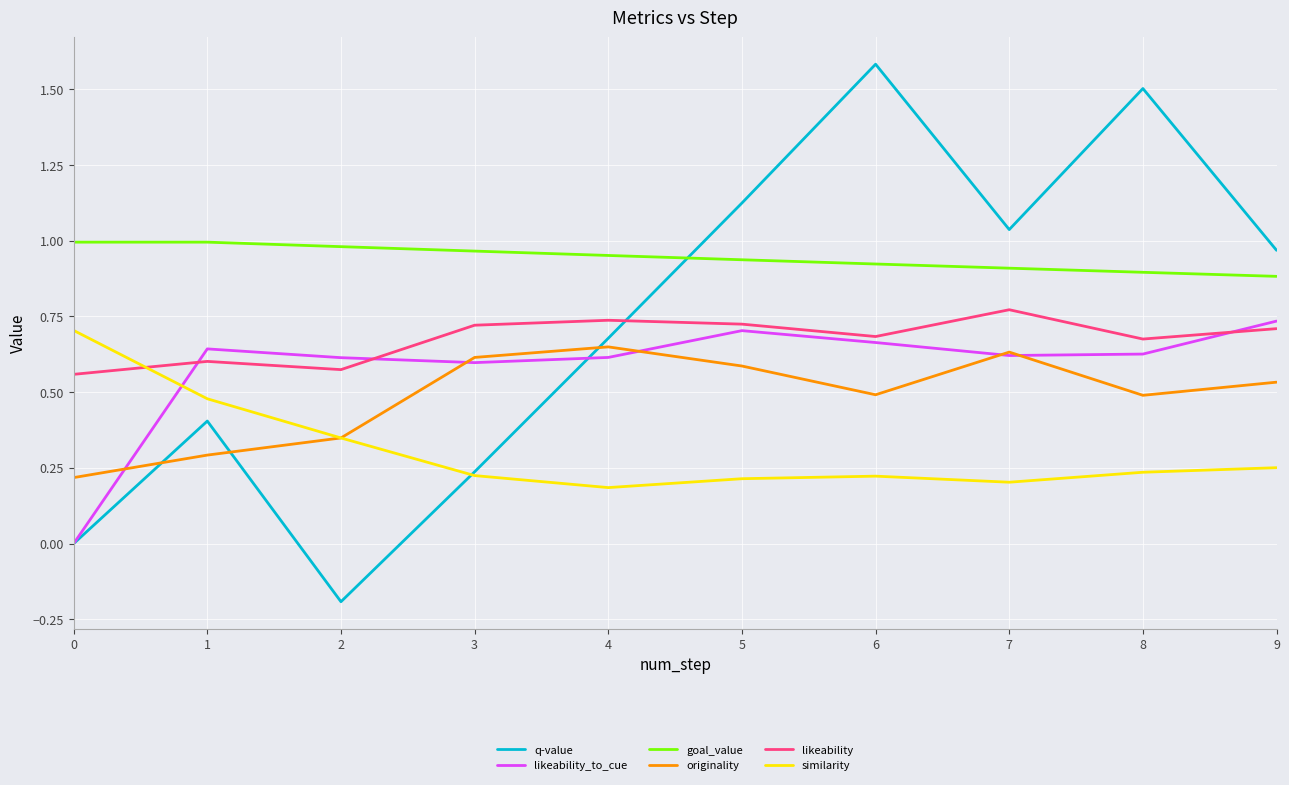

Does the chart display data point markers on the line(s)?

No